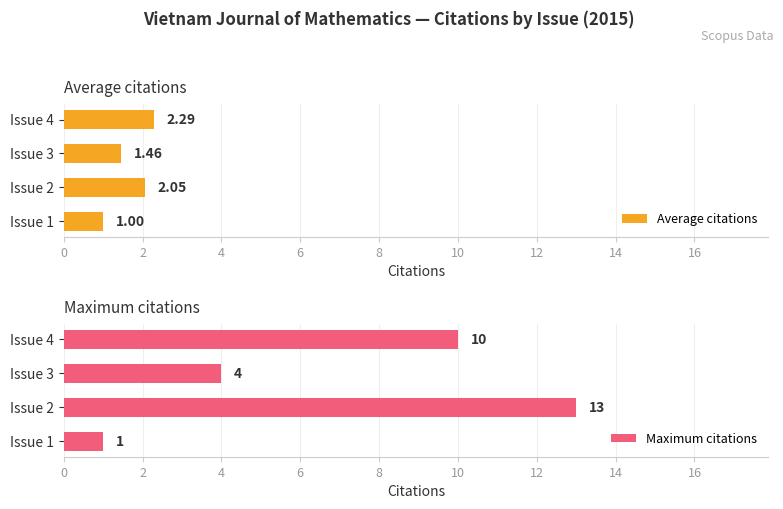

What is the maximum value shown in the chart?

13.0